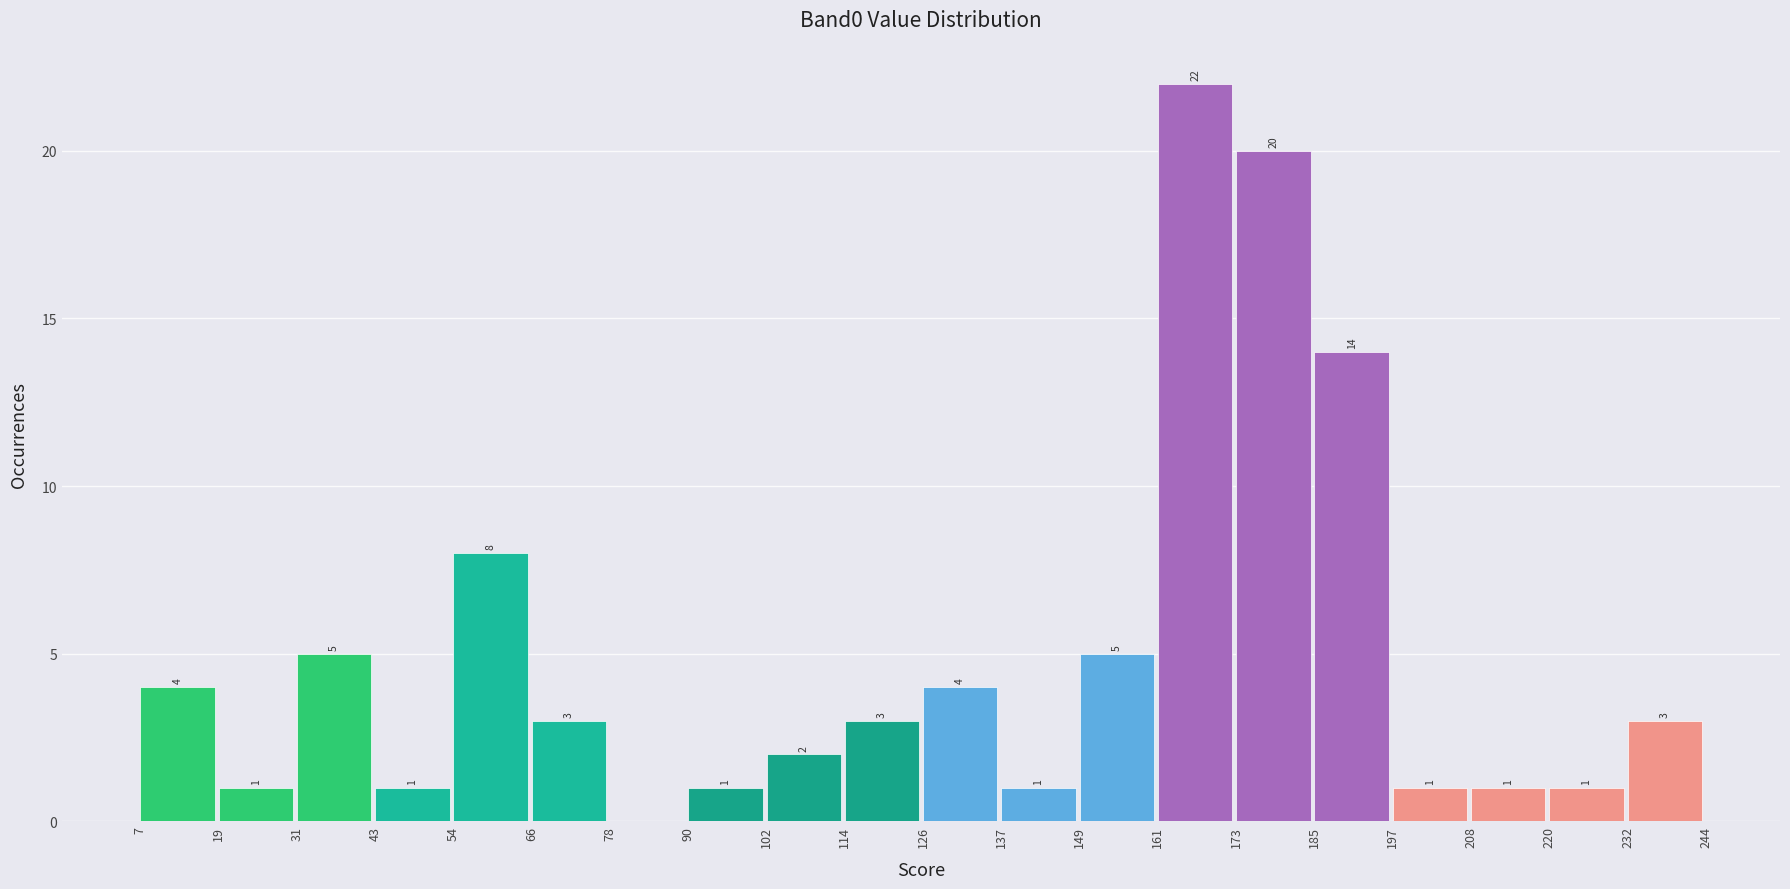

Which range on the x-axis has the tallest bar?

161 to 173